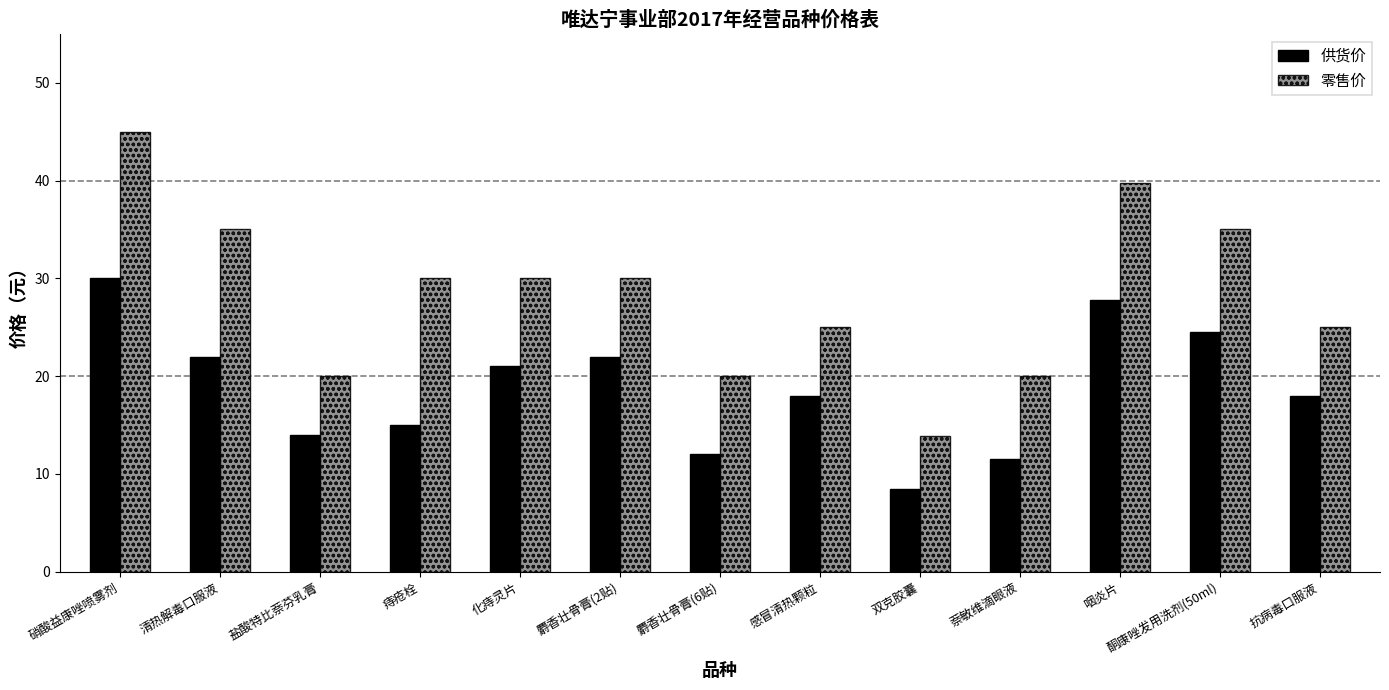

True or false: 供货价 has a value of 21.3 at 麝香壮骨膏(6贴).

False